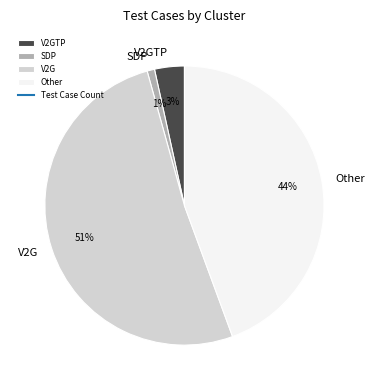

To the nearest percent, what portion does SDP represent?

1%